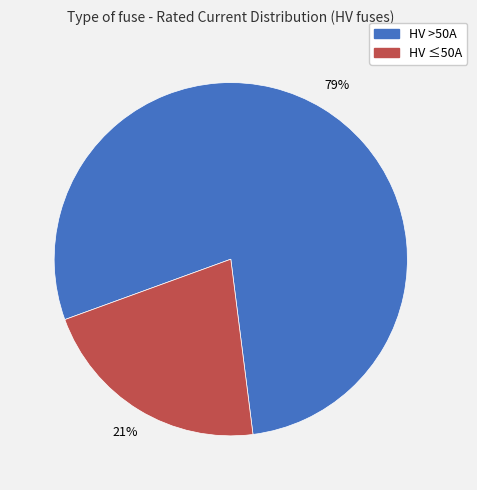

Which category accounts for the majority?

HV >50A